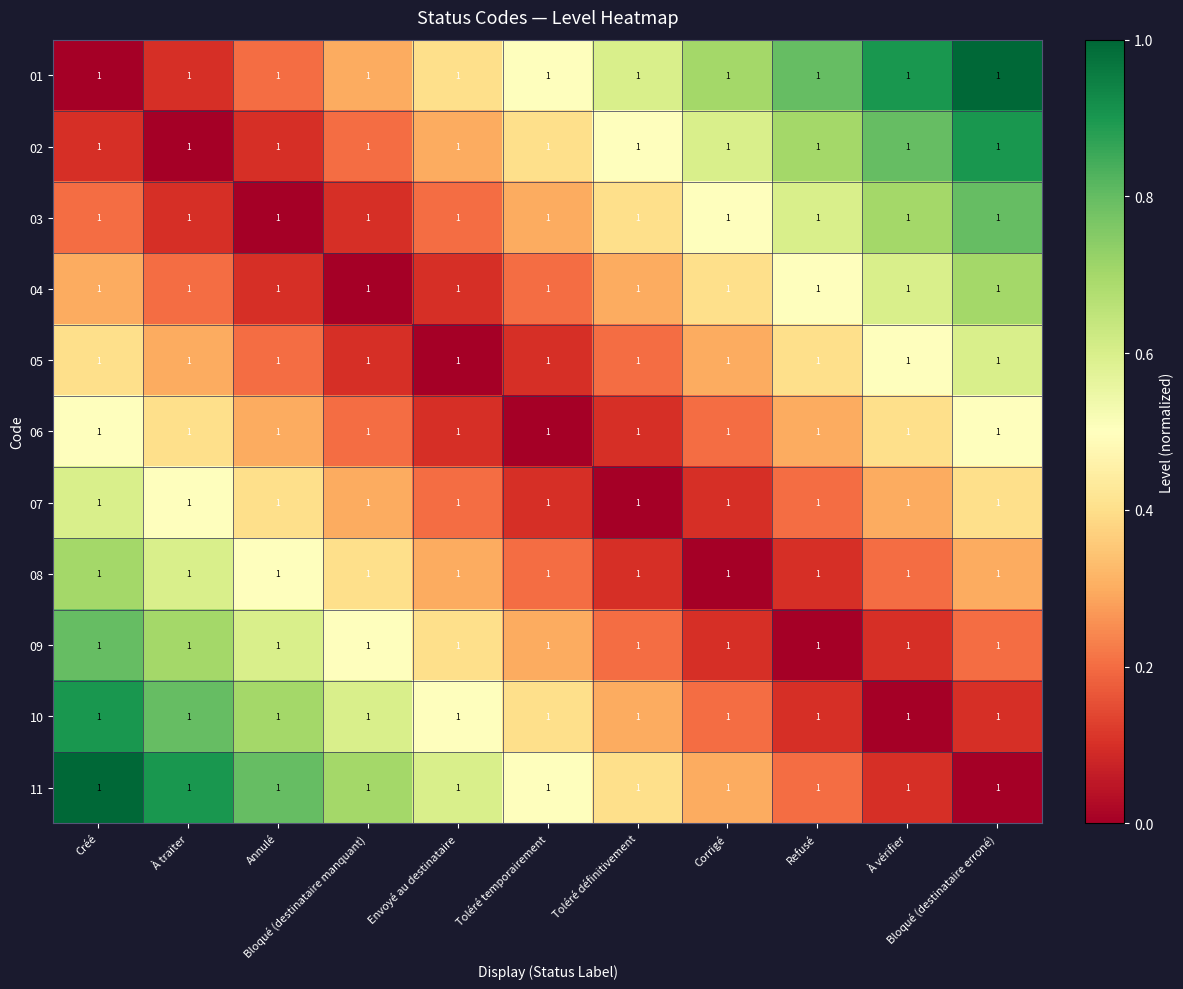

At how many categories does at least one series exceed 0?

11